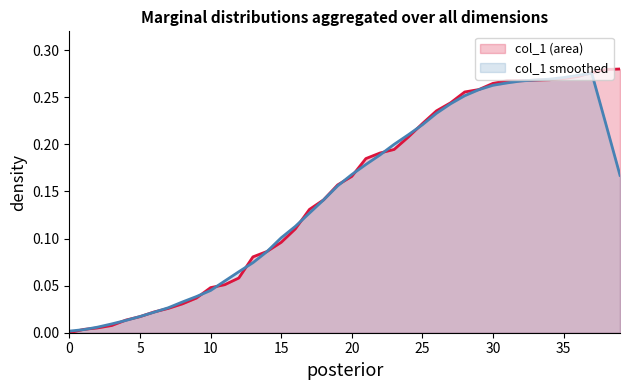

Between 24 and 3, which is larger?

24